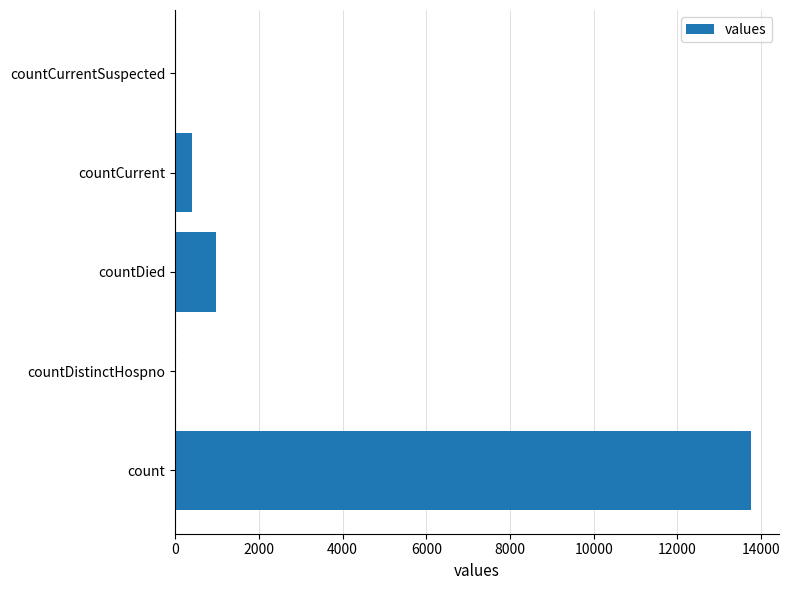

Are the bars horizontal?

Yes